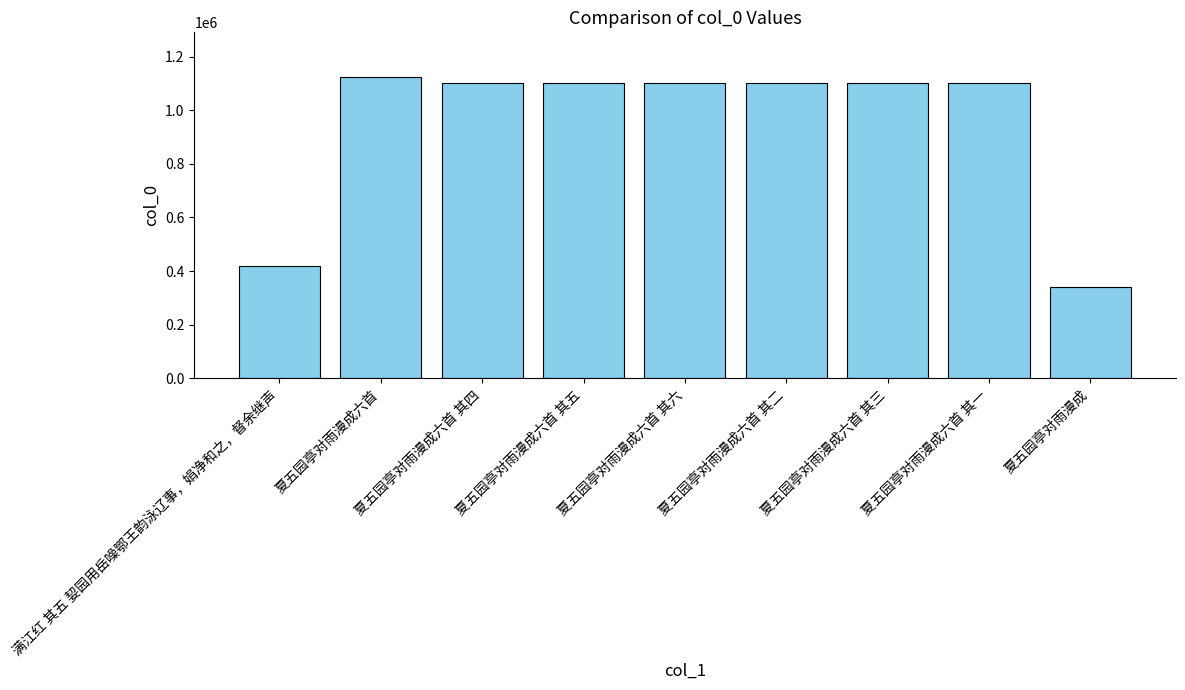

True or false: the data shows 675330 at 夏五园亭对雨漫成六首 其四.

False